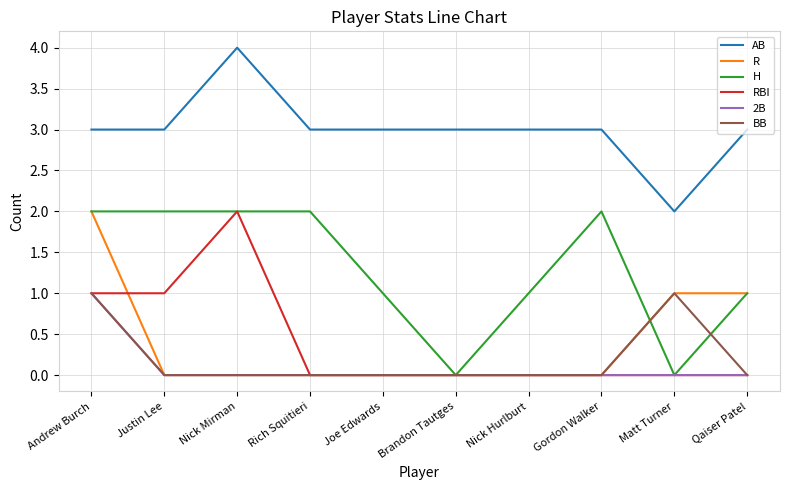

Count the number of categories in the chart.

10